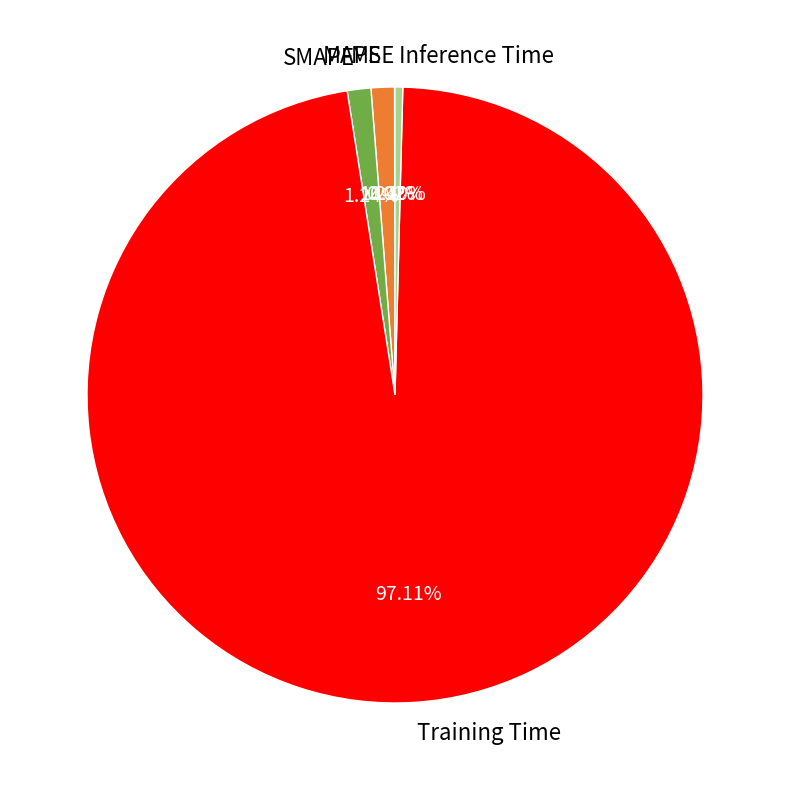

Is there any slice that represents more than half of the pie?

Yes